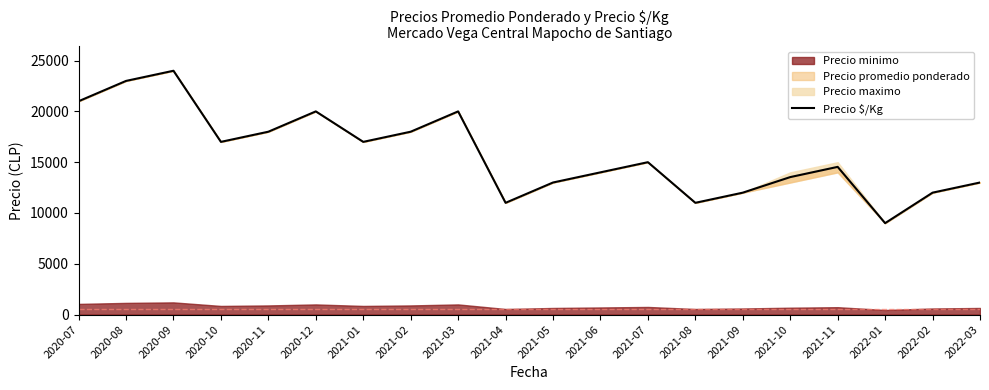

What is the difference between the maximum and minimum values?

15000